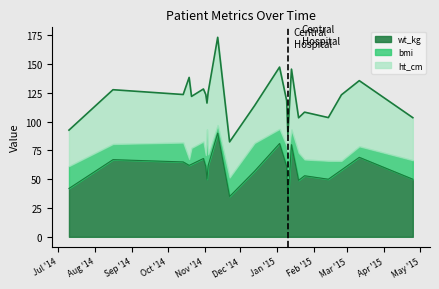

Between 2014-12-13 and 2015-03-11, which series saw the biggest shift?

ht_cm